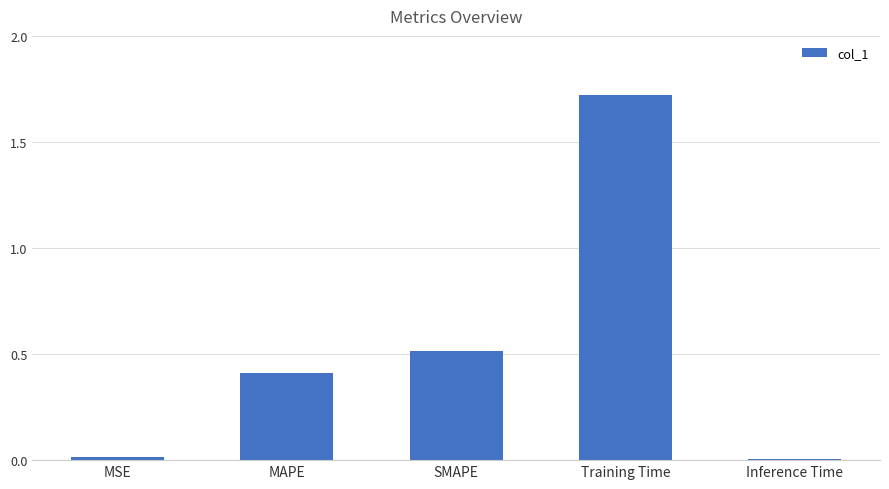

What is the change in value from MAPE to SMAPE?

+0.1